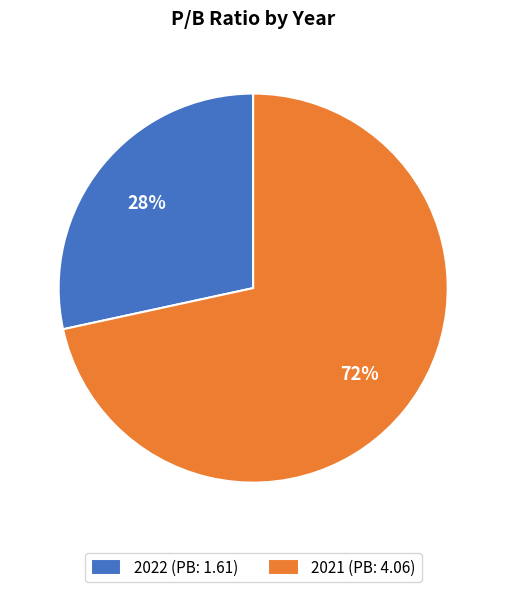

Combined, do 2022 (PB: 1.61) and 2021 (PB: 4.06) account for over 50%?

Yes